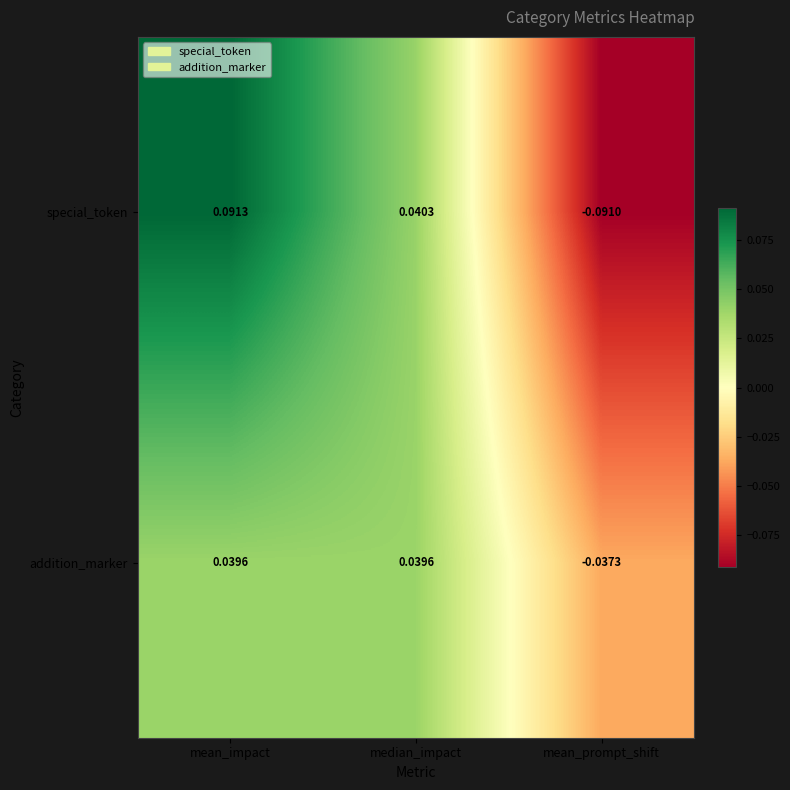

Which series changed the most between mean_impact and median_impact?

special_token